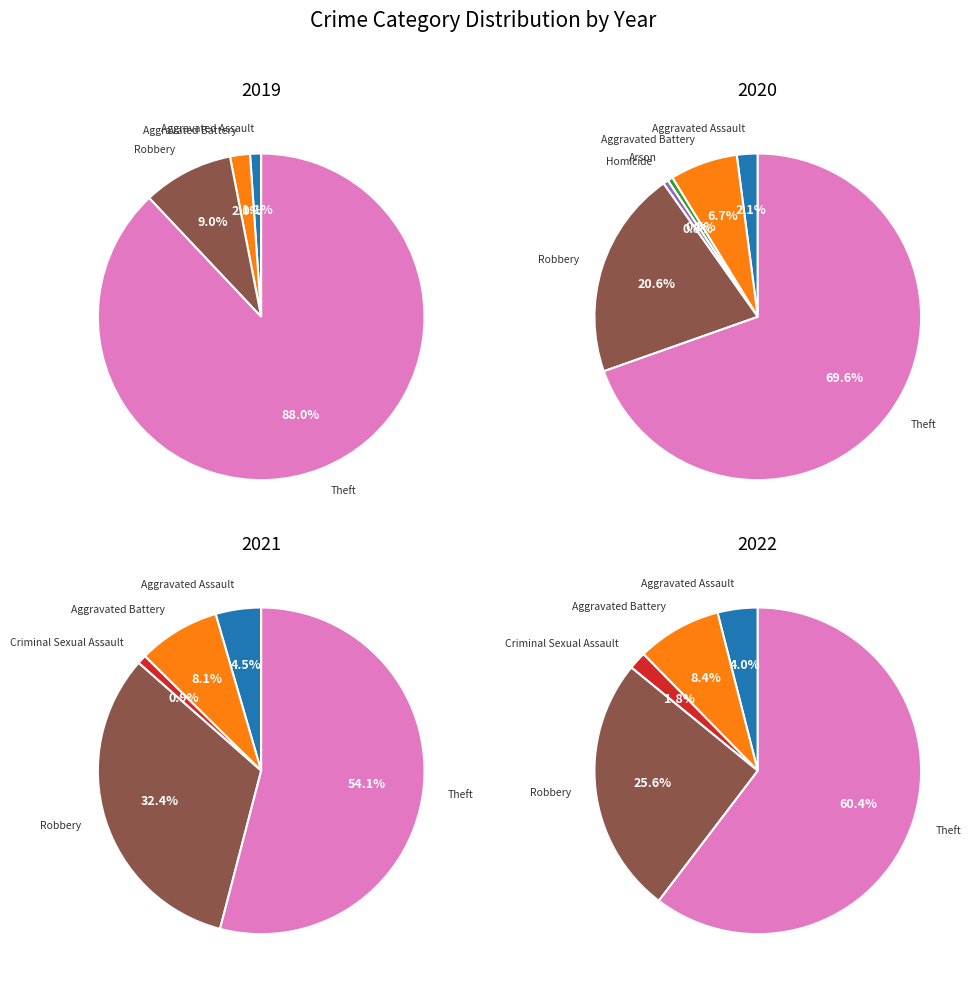

How many segments does this pie chart have?

7